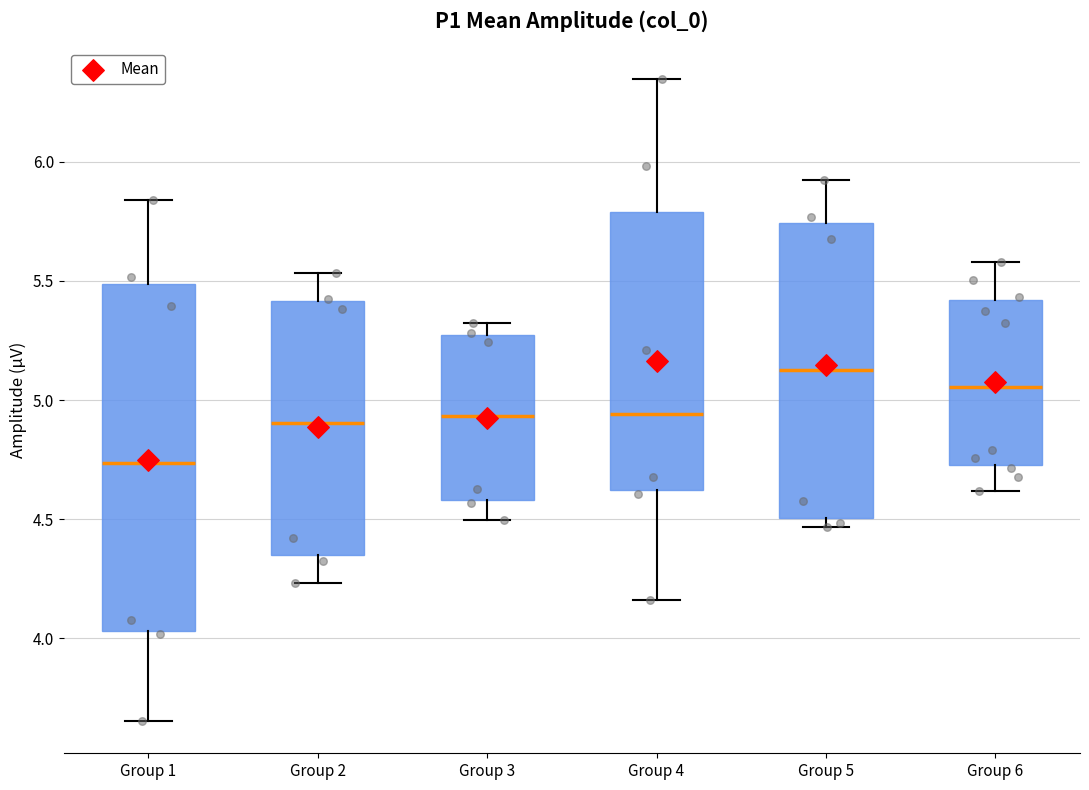

Reading left to right, read every box against the y-axis: the position of its median line, the range the box covers, and the ends of its whiskers. The values are not printed on the chart, so give them approximately, as read against the axis.

Group 1: median 4.75, box 4.05 to 5.50, whiskers 3.65 to 5.85
Group 2: median 4.90, box 4.35 to 5.40, whiskers 4.25 to 5.55
Group 3: median 4.95, box 4.60 to 5.25, whiskers 4.50 to 5.30
Group 4: median 4.95, box 4.60 to 5.80, whiskers 4.15 to 6.35
Group 5: median 5.15, box 4.50 to 5.75, whiskers 4.45 to 5.95
Group 6: median 5.05, box 4.75 to 5.40, whiskers 4.60 to 5.60